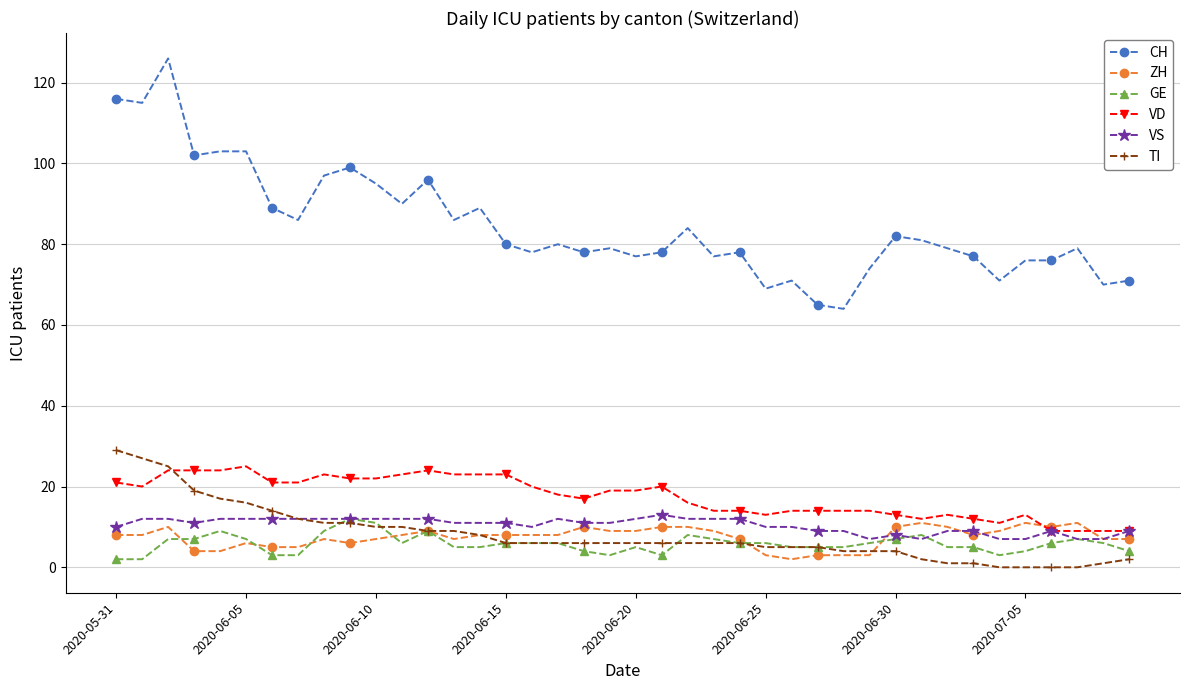

True or false: CH and TI intersect in this chart.

False